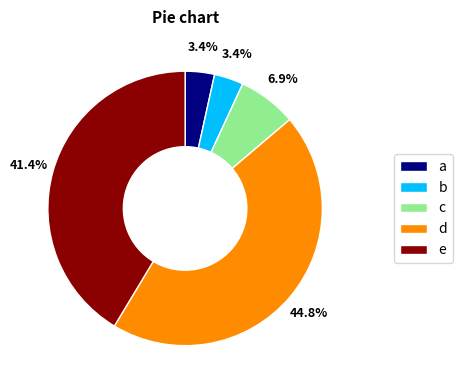

Which category has the biggest portion of the pie?

d